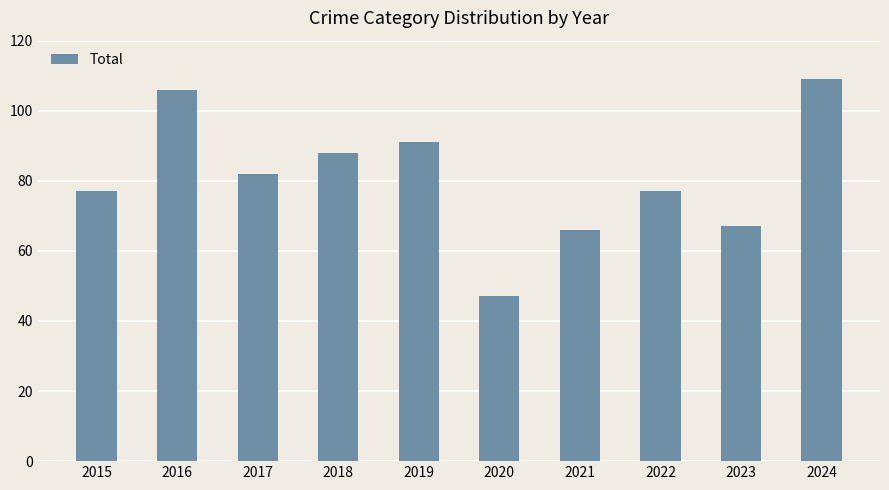

Reading left to right, list all the values displayed in this chart.

77	106	82	88	91	47	66	77	67	109